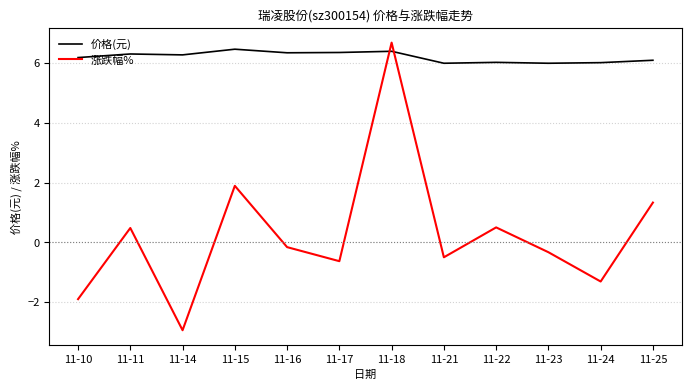

How many lines are shown in the chart?

2